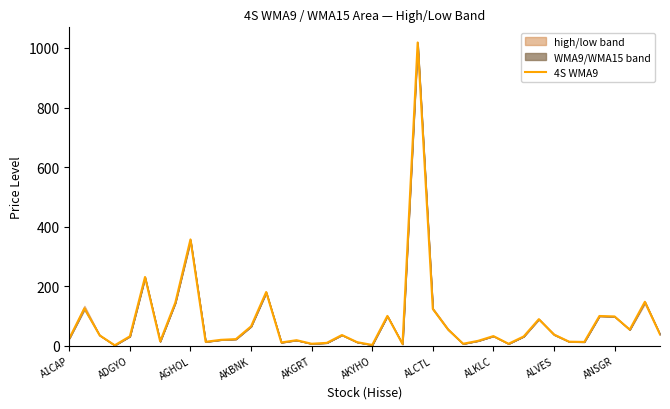

What is the value of the 27th point from the left?

7.3